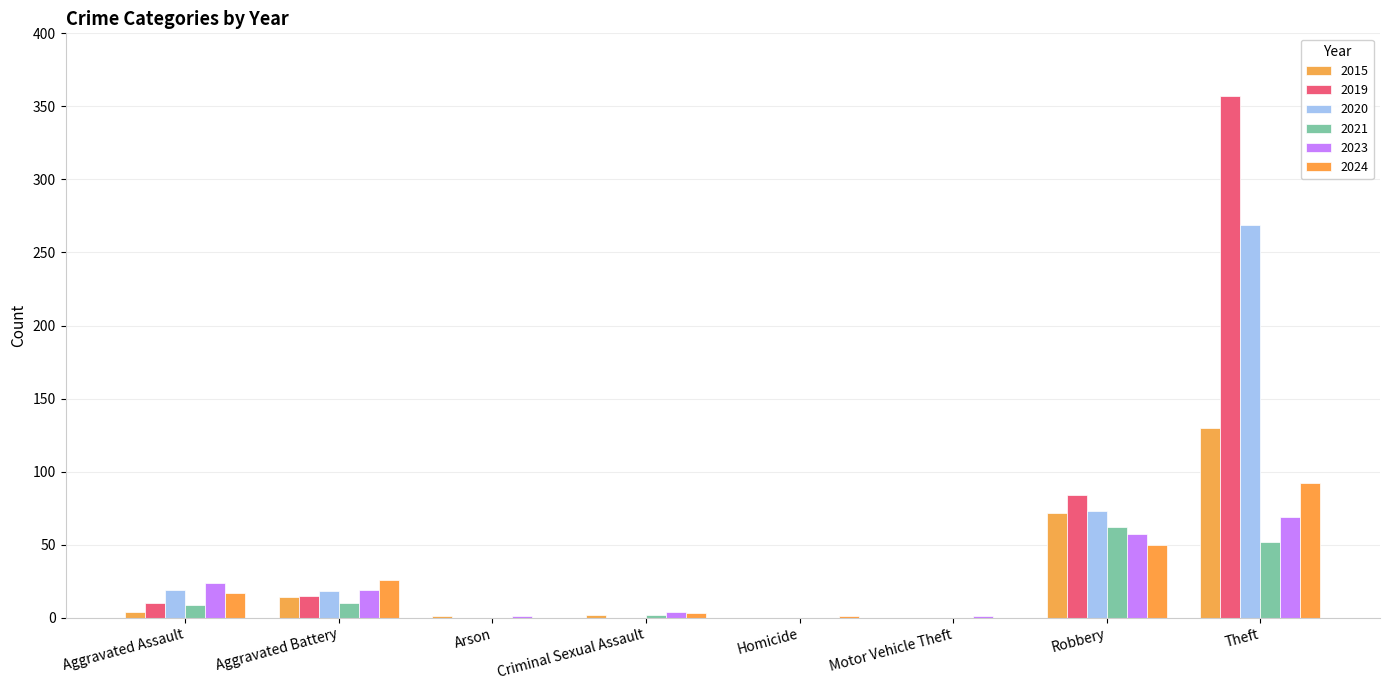

How many distinct data groups are displayed?

6